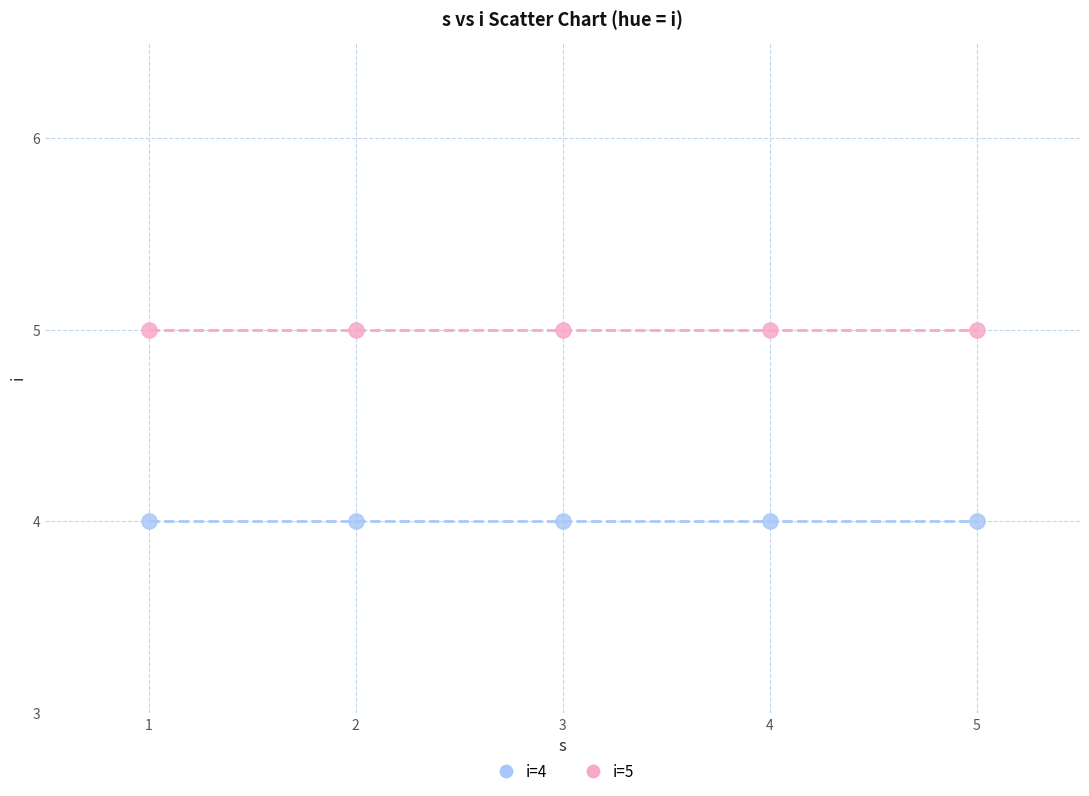

Across all data points, what is the average X value?

3